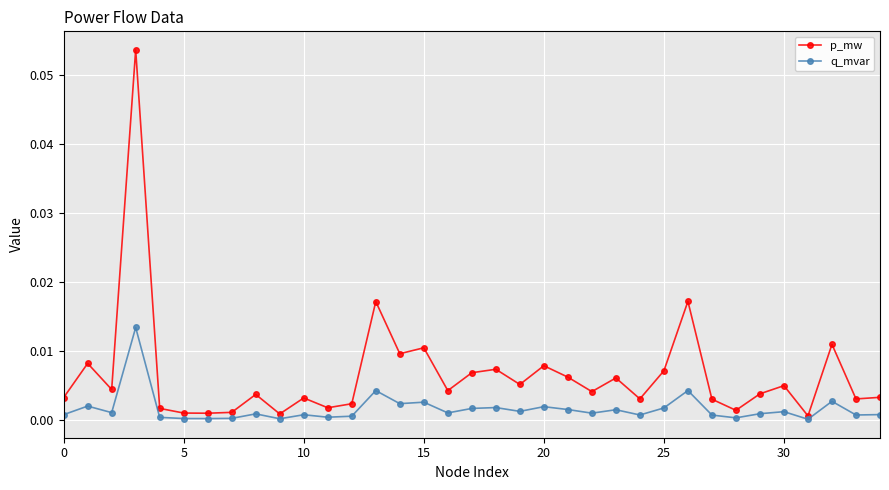

List the series in order of their peak value, highest first.

p_mw, q_mvar